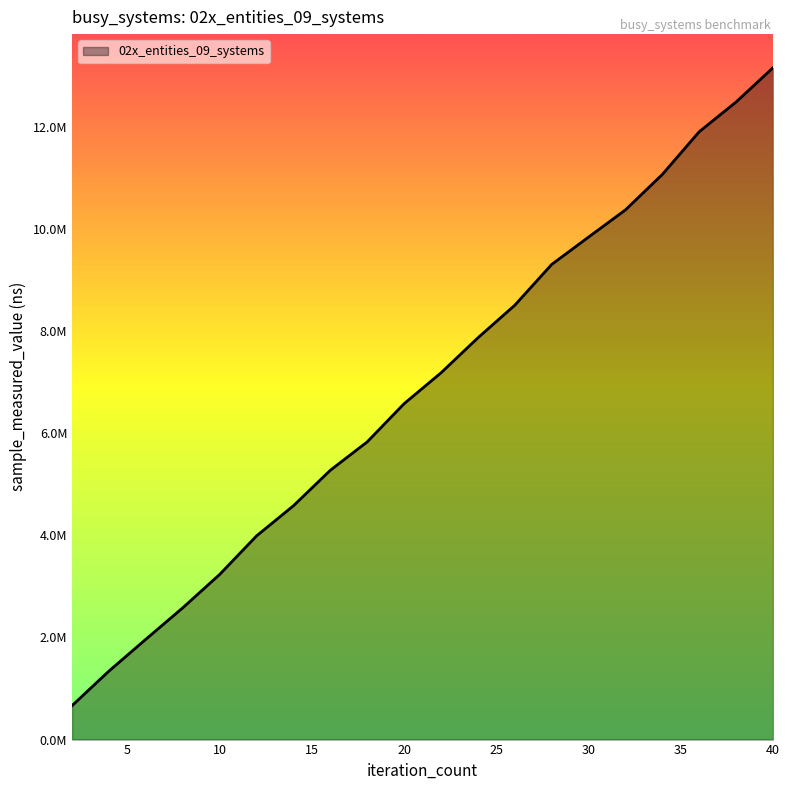

Does the chart display data point markers on the line(s)?

No